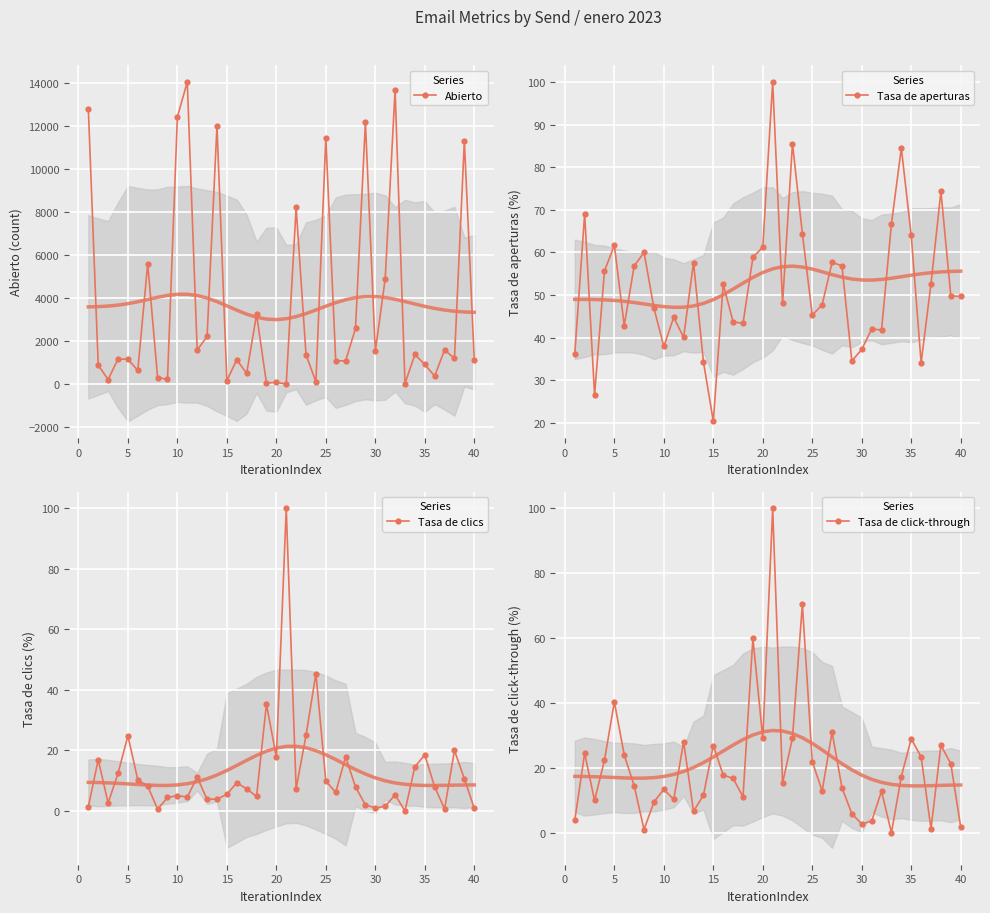

True or false: Abierto has more than 1 points higher than both neighbors.

True